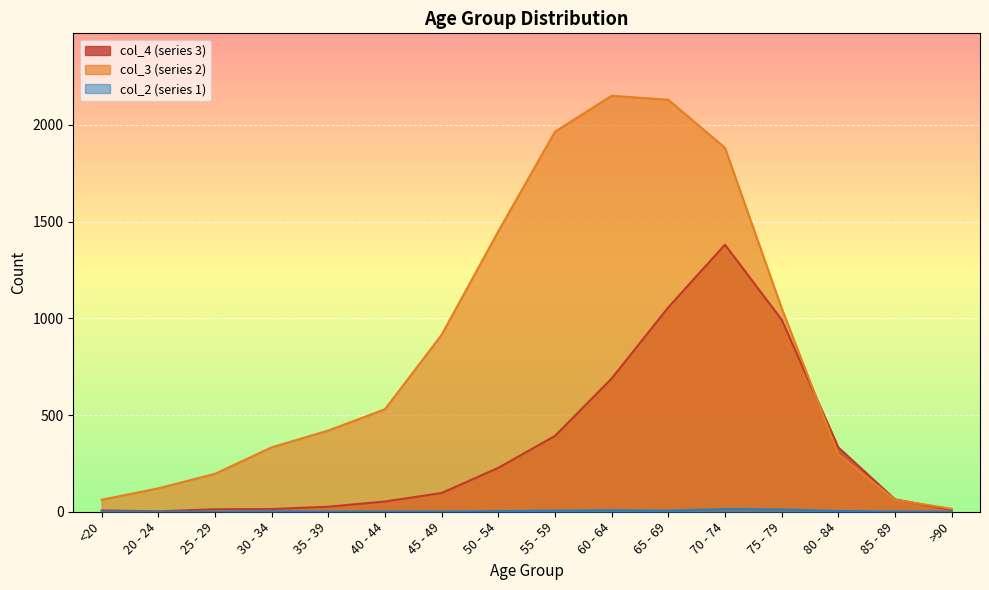

What is the lowest value of the col_3 series?

15